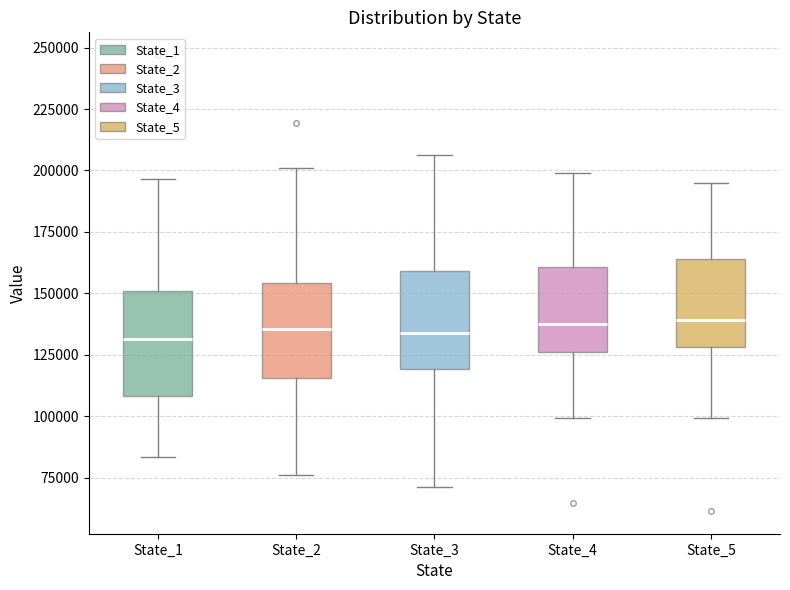

Reading left to right, transcribe this box plot: for each box, give where its median line is, the range the box spans, and where its two whiskers end, as read against the y-axis. The values are not printed on the chart, so give them approximately, as read against the axis.

State_1: median 130000, box 110000 to 150000, whiskers 85000 to 195000
State_2: median 135000, box 115000 to 155000, whiskers 75000 to 200000
State_3: median 135000, box 120000 to 160000, whiskers 70000 to 205000
State_4: median 140000, box 125000 to 160000, whiskers 100000 to 200000
State_5: median 140000, box 130000 to 165000, whiskers 100000 to 195000